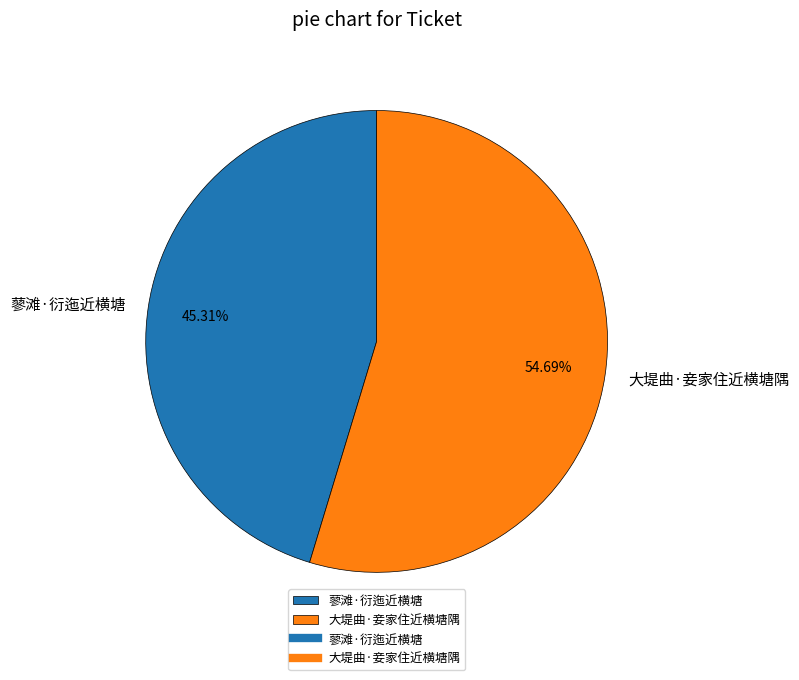

Which category has the biggest portion of the pie?

大堤曲·妾家住近横塘隅